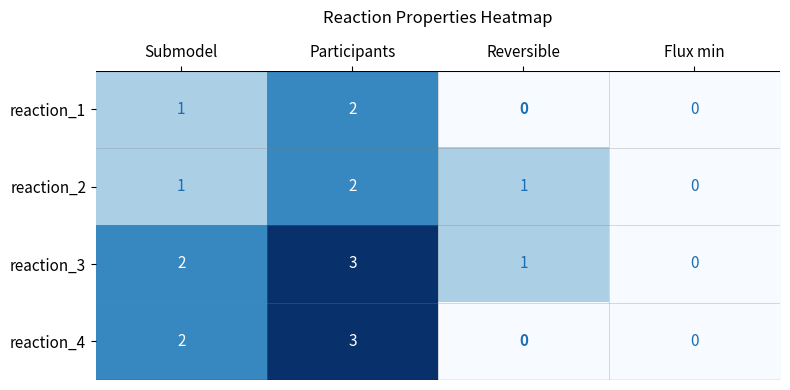

How many distinct data groups are displayed?

4